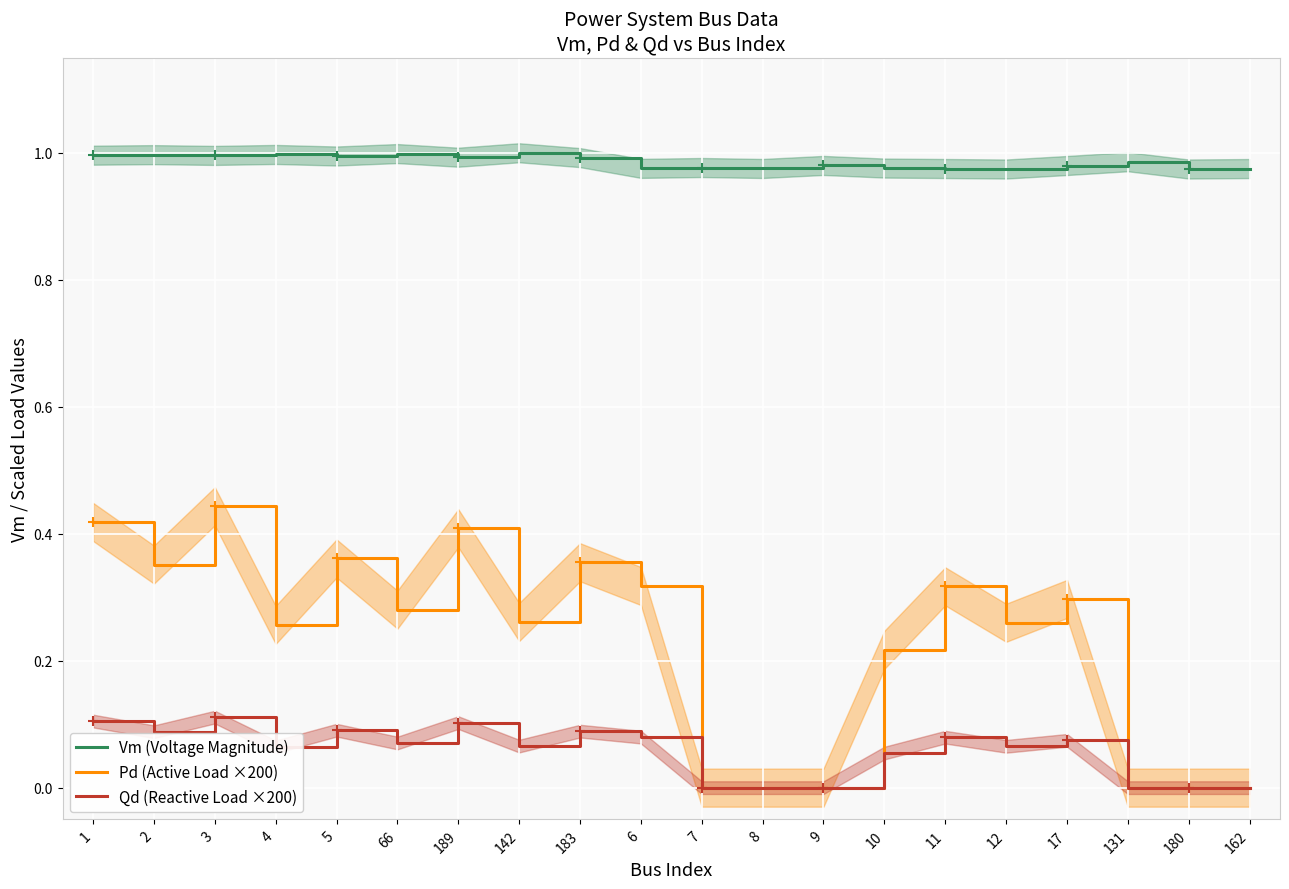

At which label is Vm (Voltage Magnitude) closest to 0?

12